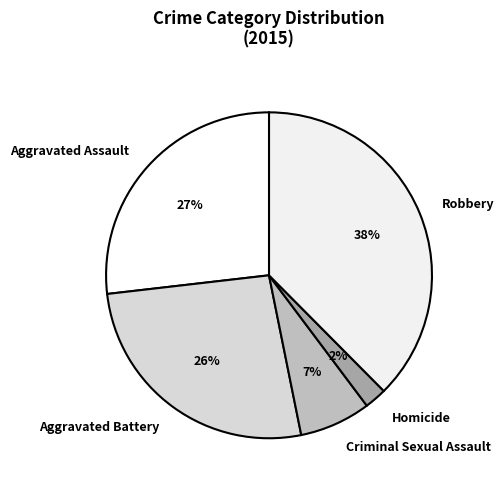

Combined, do Homicide and Aggravated Assault account for over 50%?

No